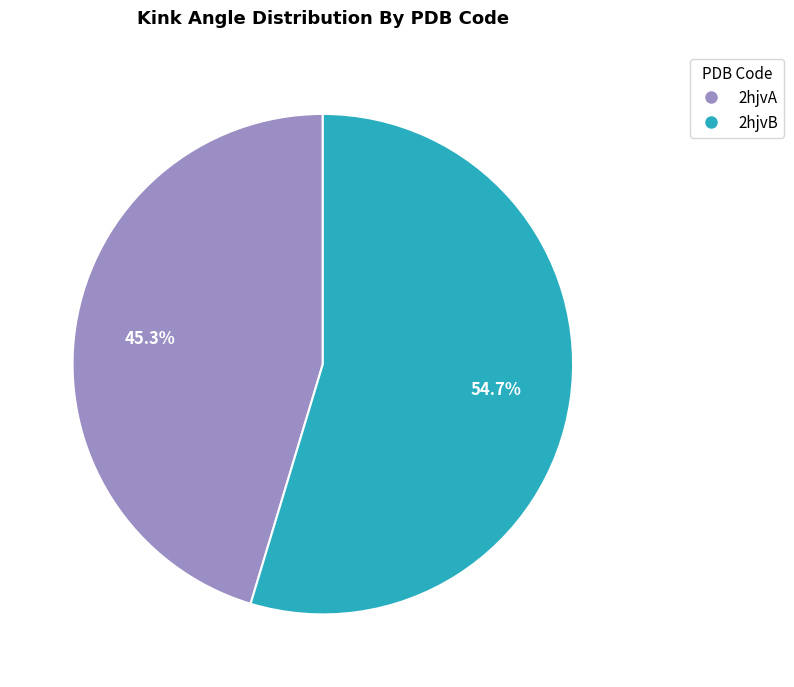

What percentage do 2hjvA and 2hjvB together represent?

100.0%